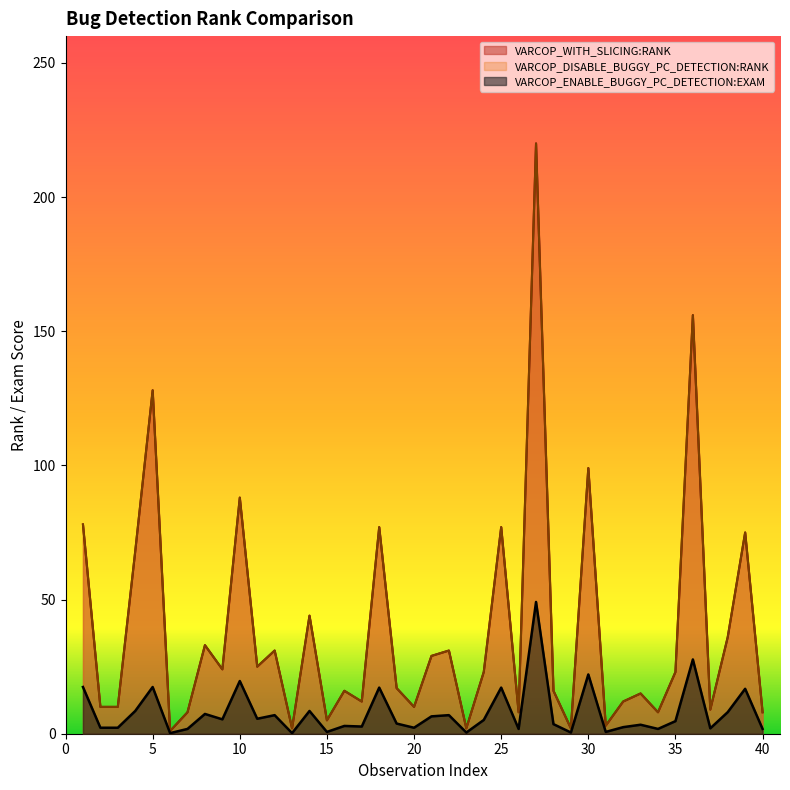

How many values in the VARCOP_DISABLE_BUGGY_PC_DETECTION:RANK series are below 23?

20